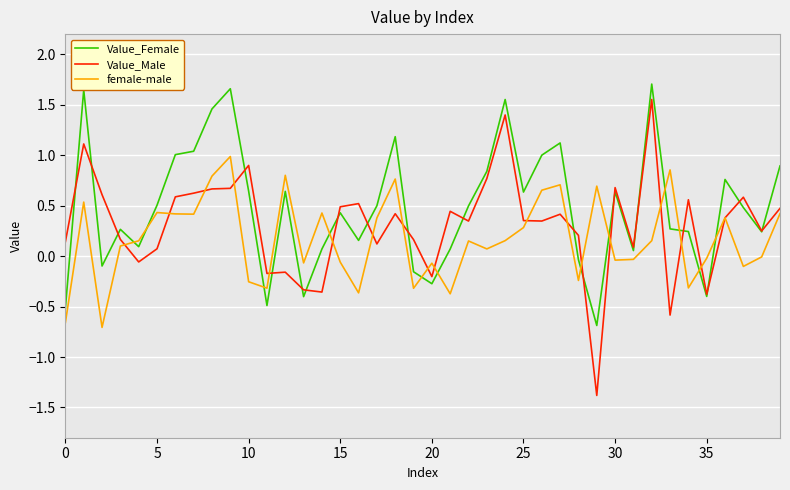

Which series has the widest spread of values?

Value_Male